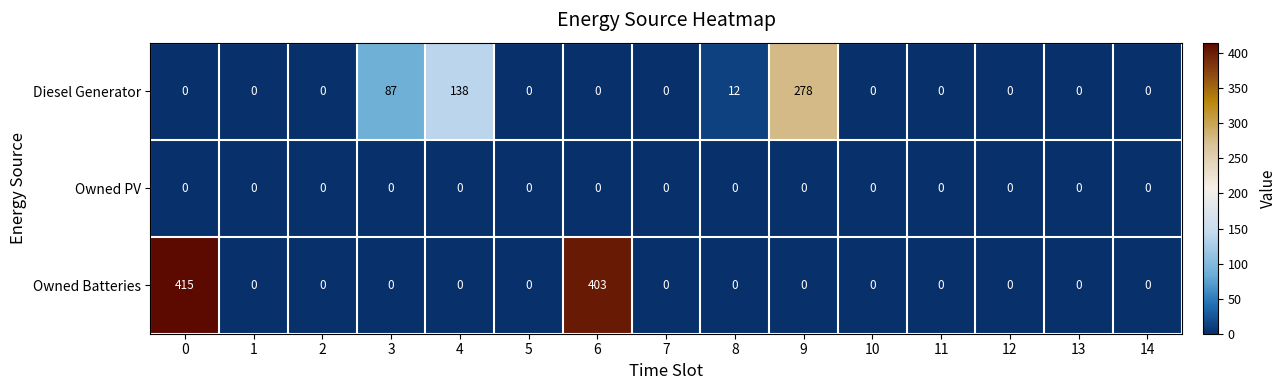

Rank the series by their maximum value, from lowest to highest.

Owned PV, Diesel Generator, Owned Batteries